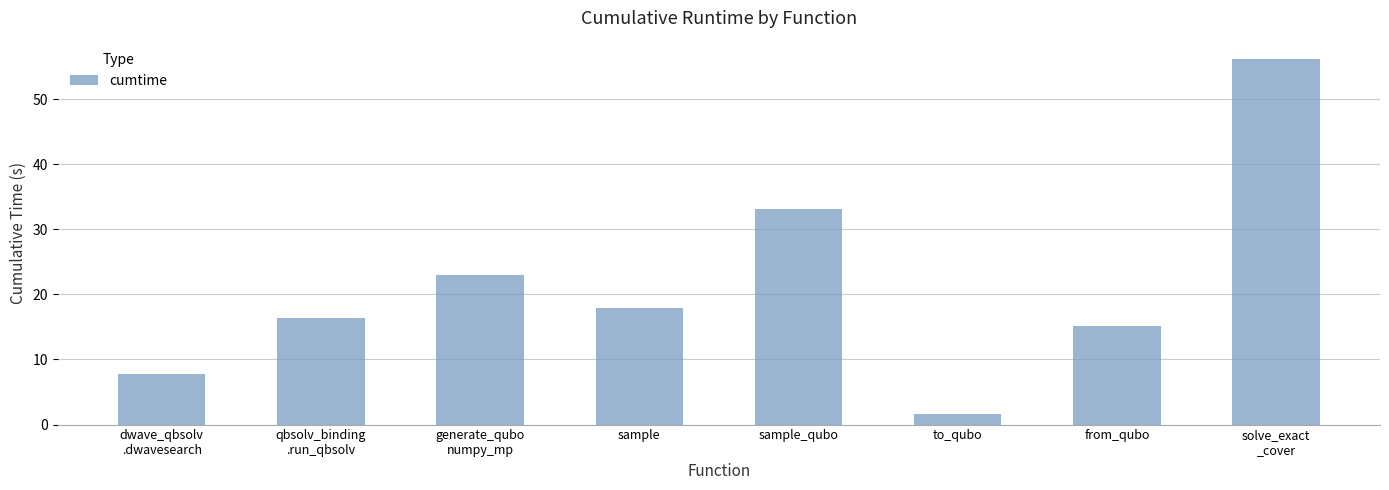

Rank the categories by value from lowest to highest.

to_qubo, dwave_qbsolv
.dwavesearch, from_qubo, qbsolv_binding
.run_qbsolv, sample, generate_qubo
numpy_mp, sample_qubo, solve_exact
_cover